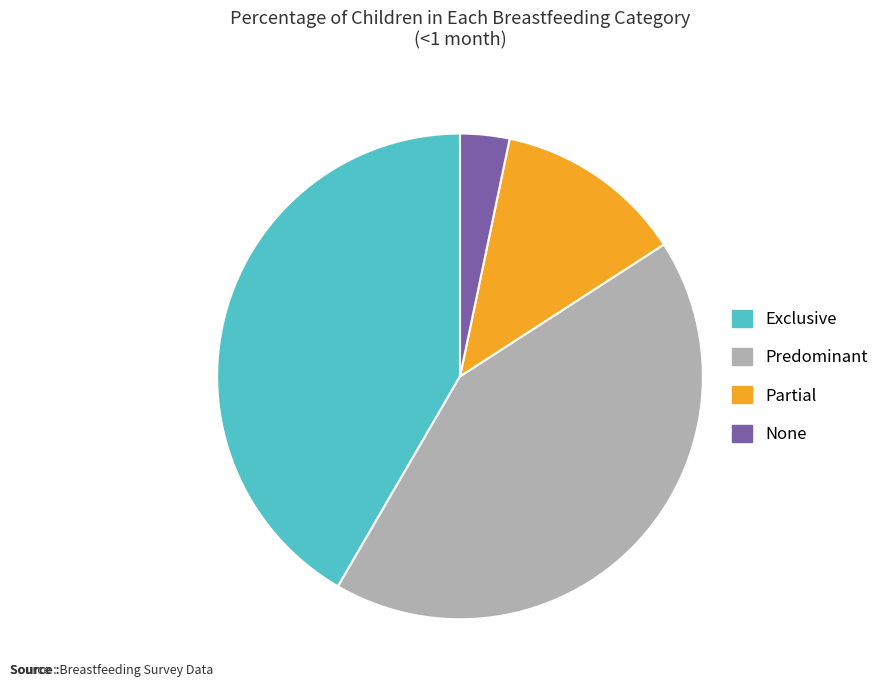

The Exclusive slice represents 53% of the pie. True or false?

False